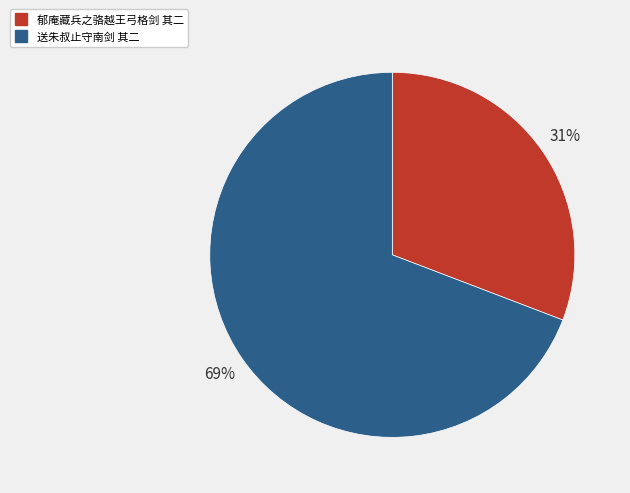

What is the smallest slice in the pie chart?

郁庵藏兵之骆越王弓格剑 其二